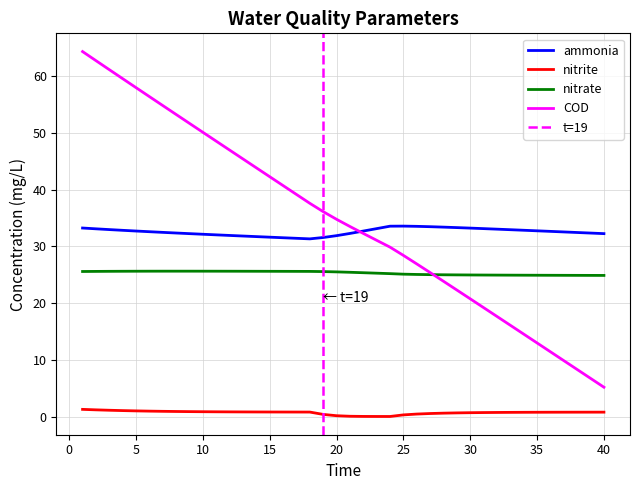

At which label is COD closest to 34?

21